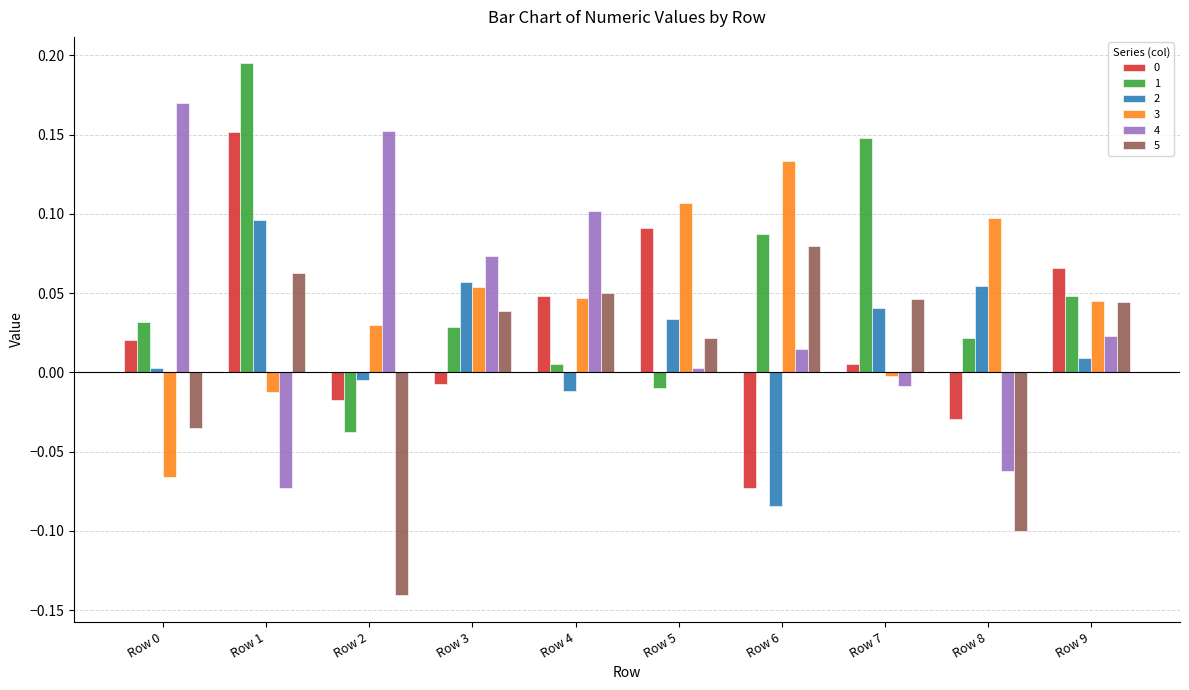

Which category has the highest value across all series?

Row 1